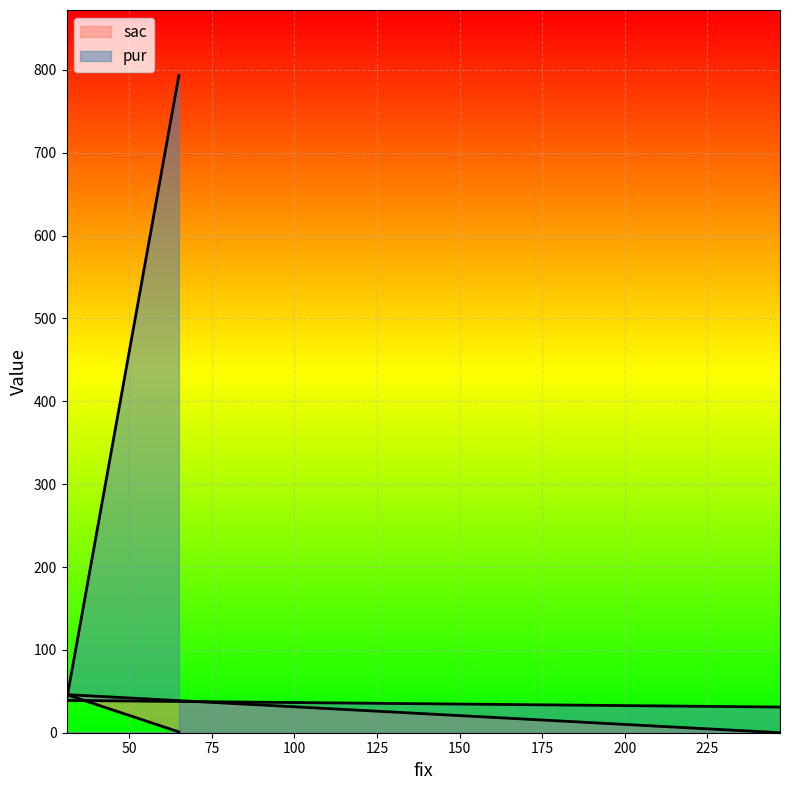

What is the difference between the pur values at 31 and 65?

754